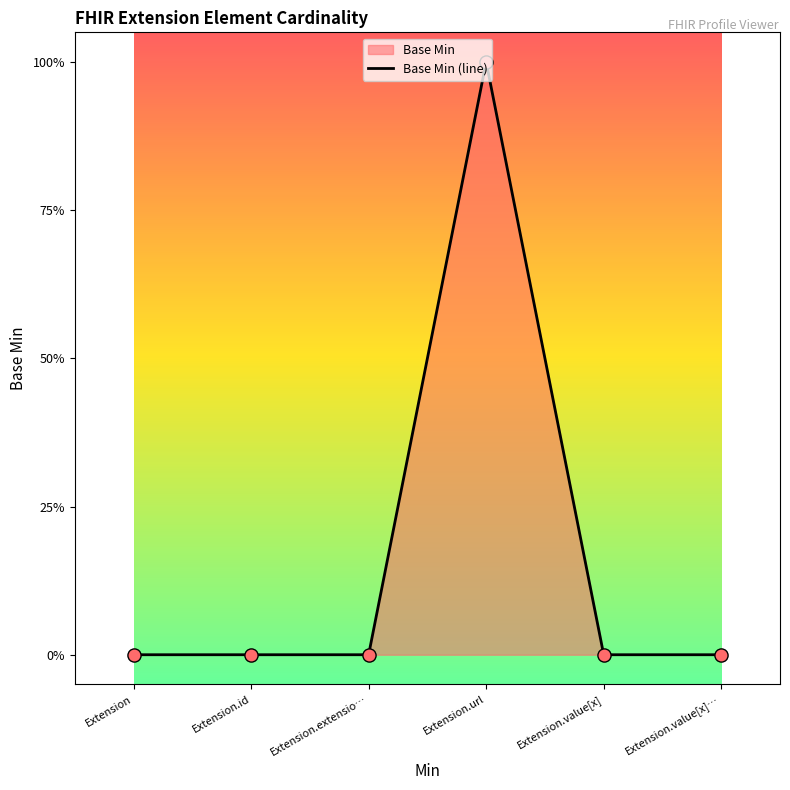

Between Extension.id and Extension, which is larger?

Extension.id